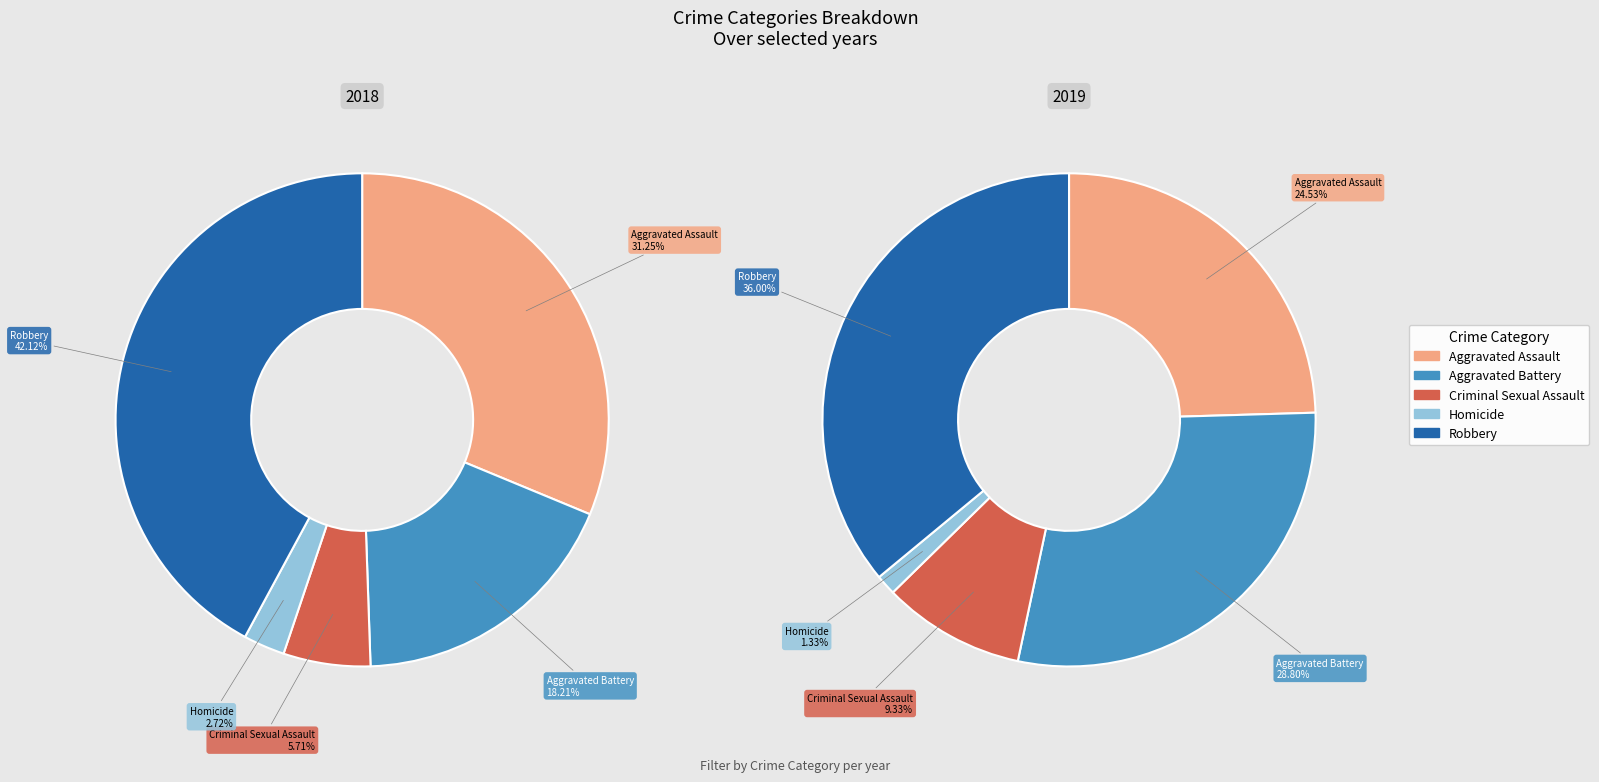

To the nearest percent, what is the difference between the 4 and 8 slice percentages?

4%